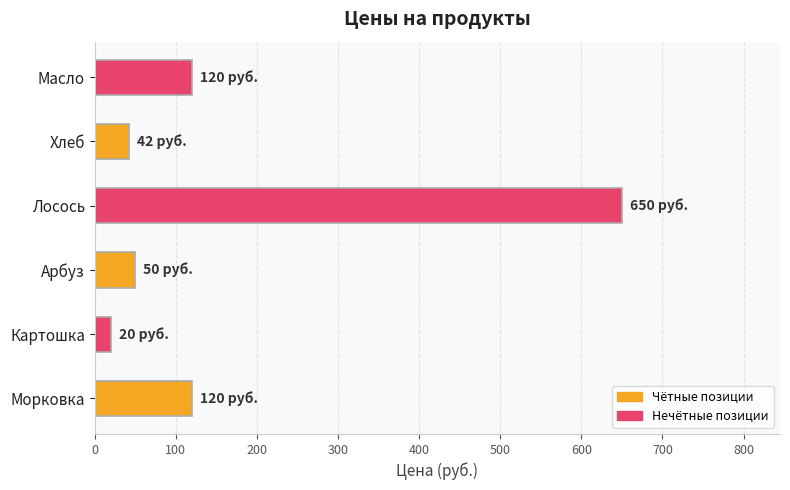

The chart shows a value of 207 at Лосось. True or false?

False